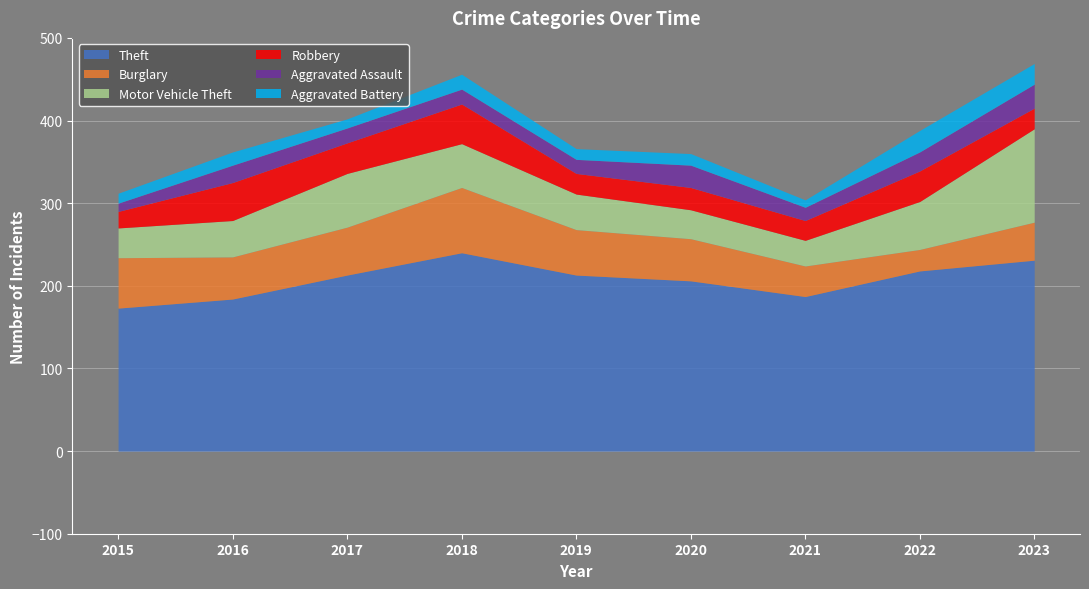

At 2021, list the series in order from largest to smallest.

Theft, Burglary, Motor Vehicle Theft, Robbery, Aggravated Assault, Aggravated Battery